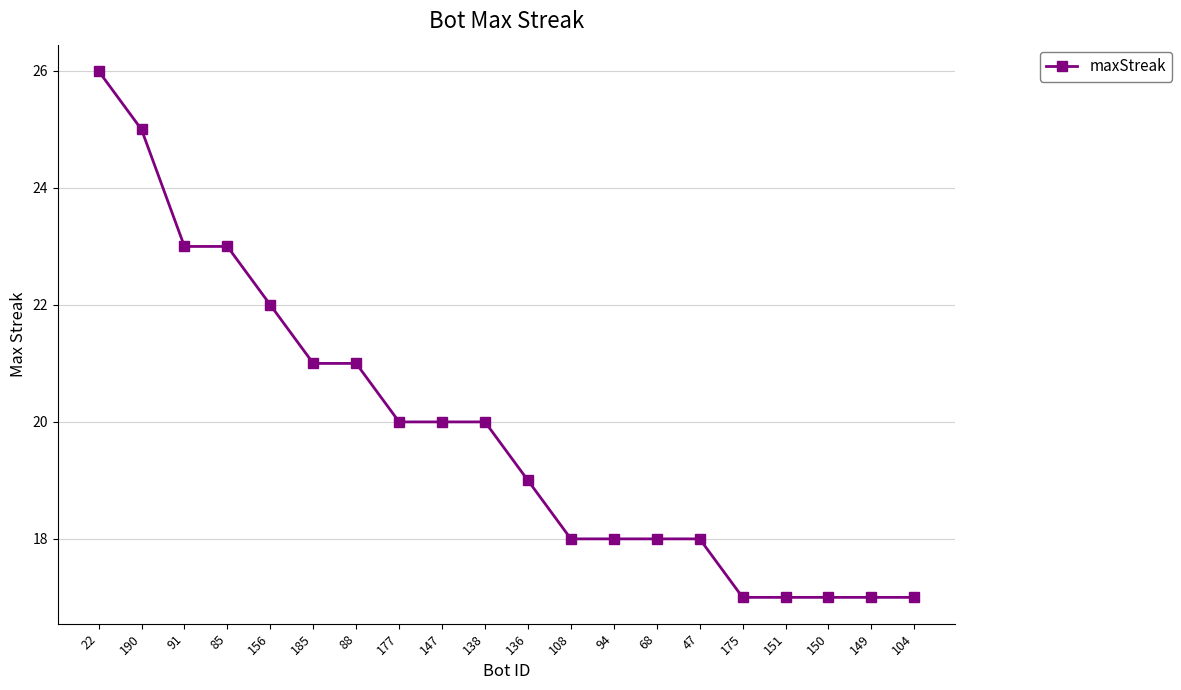

What is the label of the 1st point from the left?

22